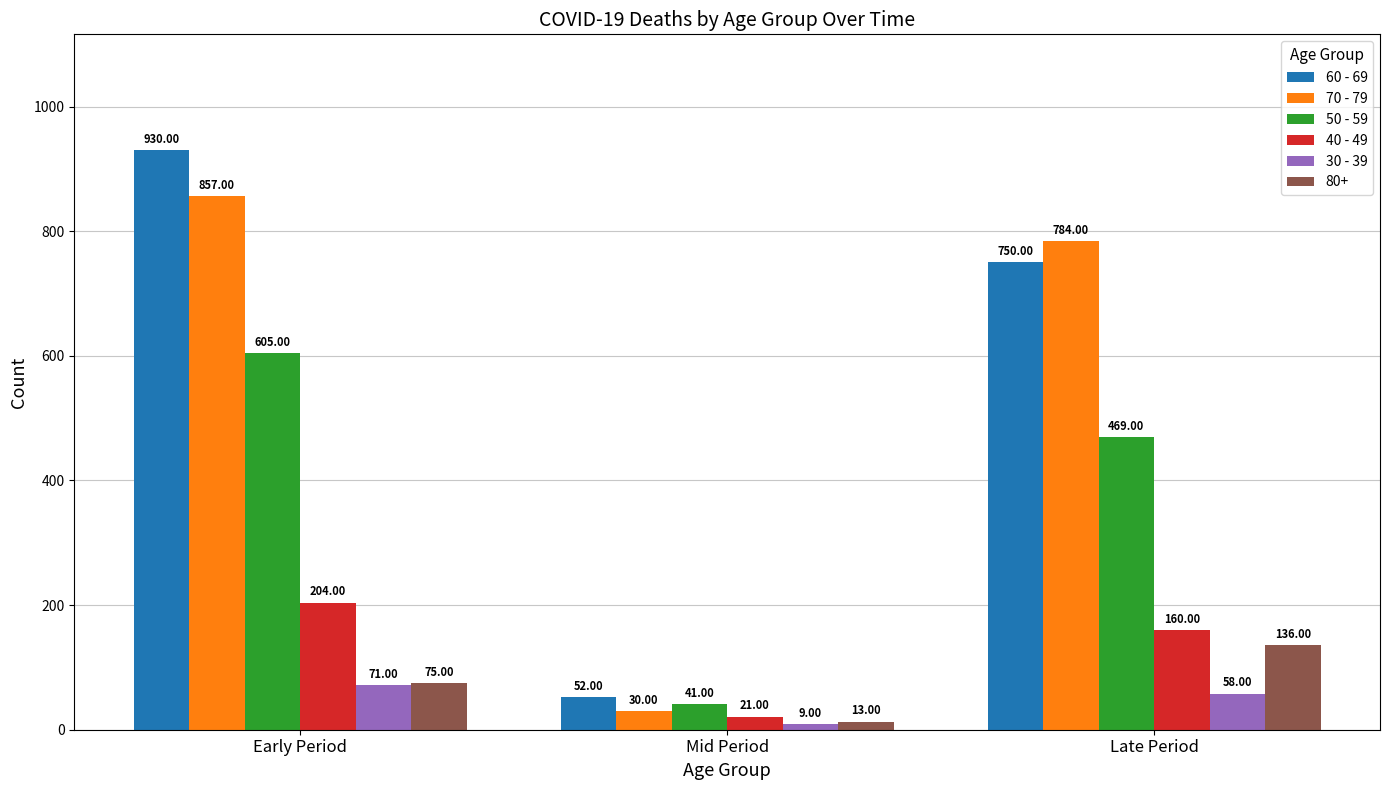

At which category does the chart reach its minimum across all series?

Mid Period